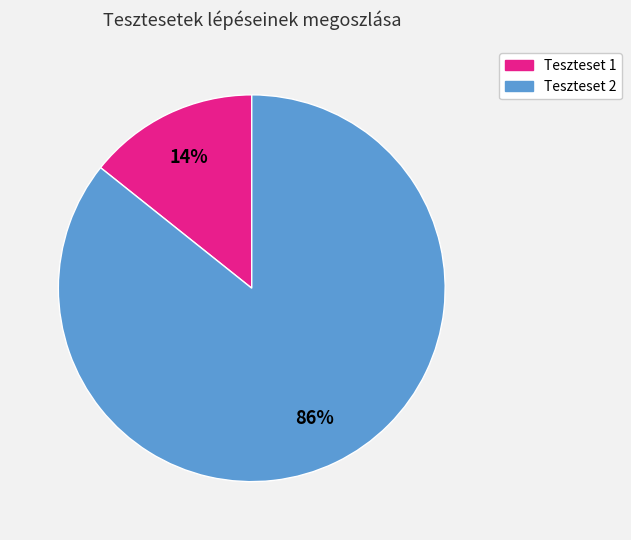

Which has a higher value, Teszteset 2 or Teszteset 1?

Teszteset 2